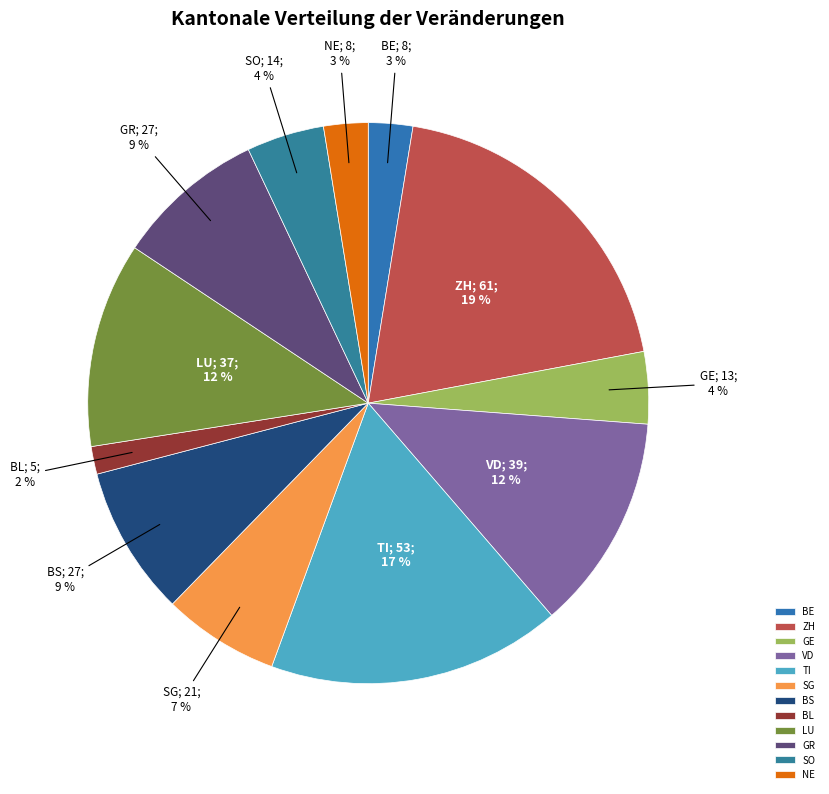

True or false: BL accounts for 2% of the total.

True